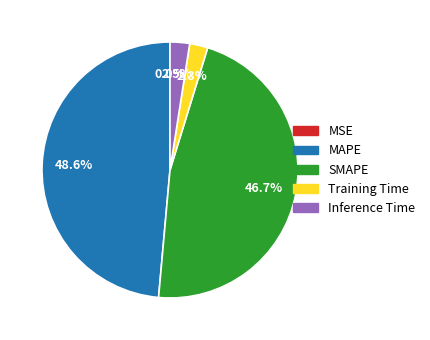

What is the total percentage of MAPE and SMAPE?

95.2%